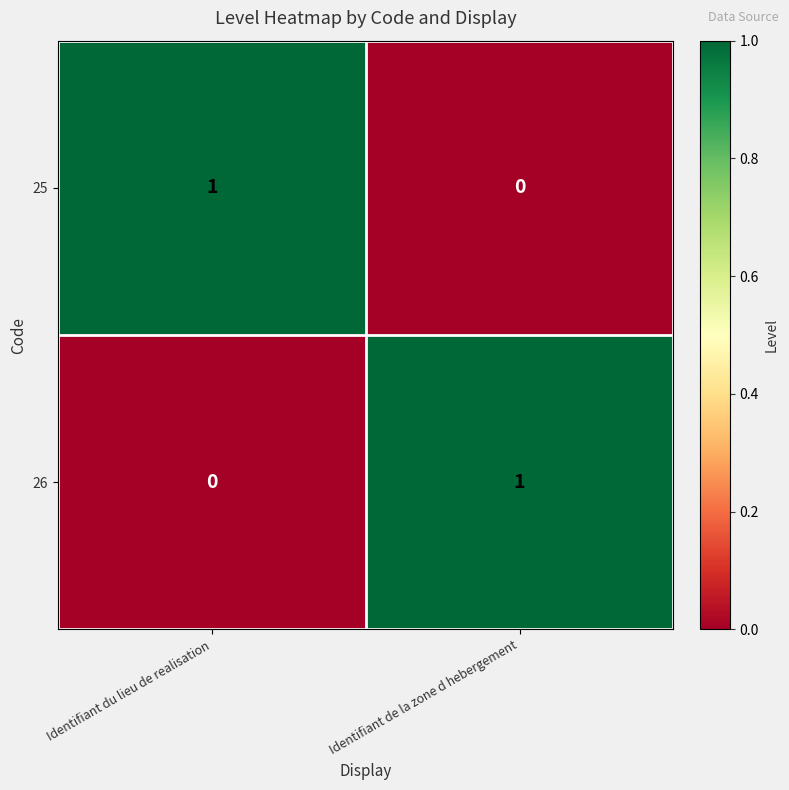

Rank the series at Identifiant du lieu de realisation from highest to lowest value.

25, 26